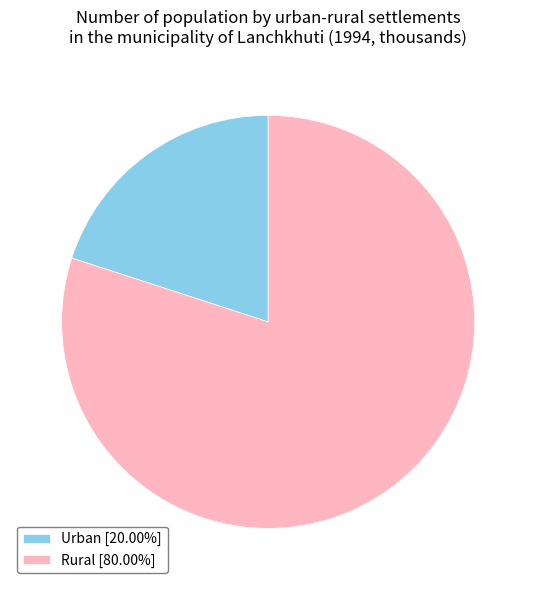

Does any single category account for the majority?

Yes